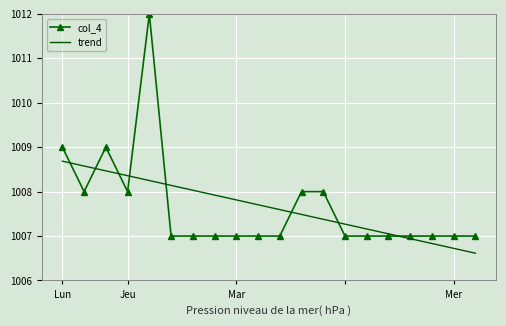

Reading right to left, extract all data points from this chart.

col_4: 1007.0	1007.0	1007.0	1007.0	1007.0	1007.0	1007.0	1008.0	1008.0	1007.0	1007.0	1007.0	1007.0	1007.0	1007.0	1012.0	1008.0	1009.0	1008.0	1009.0
trend: 1006.6	1006.7	1006.8	1006.9	1007.1	1007.2	1007.3	1007.4	1007.5	1007.6	1007.7	1007.8	1007.9	1008.0	1008.1	1008.2	1008.4	1008.5	1008.6	1008.7